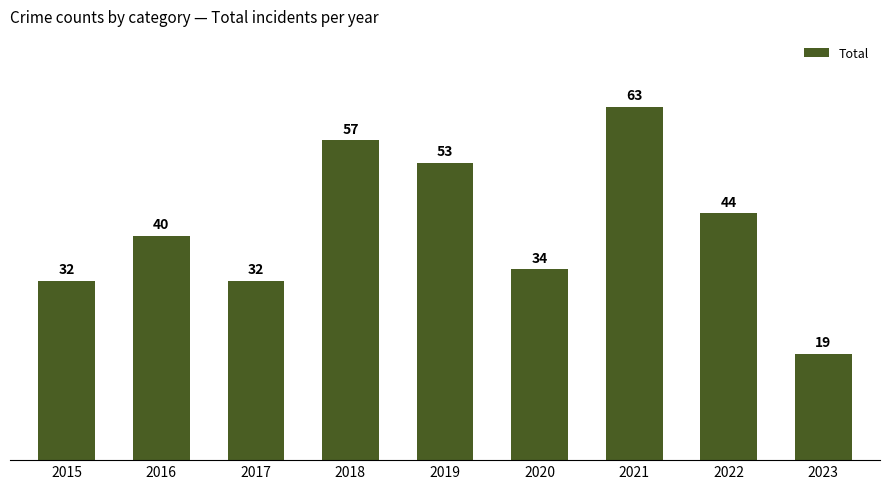

What is the difference between the second highest and second lowest values?

25